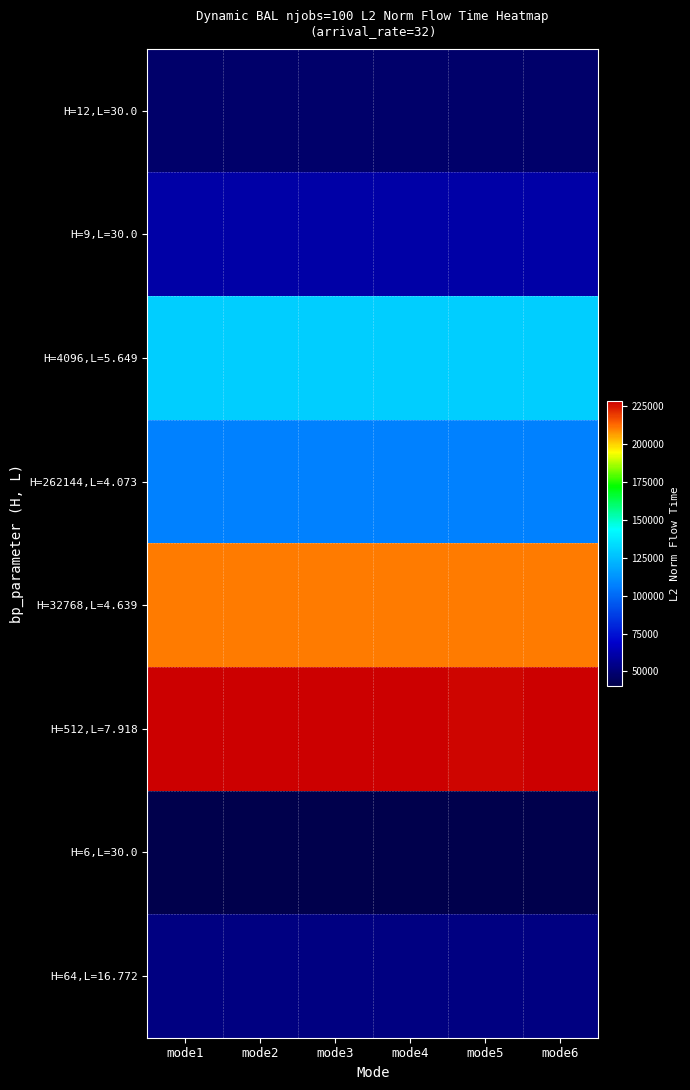

Reading left to right, list all the values displayed in this chart.

H=12,L=30.0: mode1=47876.3	mode2=47876.3	mode3=47876.3	mode4=47876.3	mode5=47876.3	mode6=47876.3
H=9,L=30.0: mode1=60468.5	mode2=60468.5	mode3=60468.5	mode4=60468.5	mode5=60468.5	mode6=60468.5
H=4096,L=5.649: mode1=129746.8	mode2=129746.8	mode3=129746.8	mode4=129746.8	mode5=129746.8	mode6=129746.8
H=262144,L=4.073: mode1=107246.3	mode2=107246.3	mode3=107246.3	mode4=107246.3	mode5=107246.3	mode6=107246.3
H=32768,L=4.639: mode1=210375.6	mode2=210375.6	mode3=210375.6	mode4=210375.6	mode5=210375.6	mode6=210375.6
H=512,L=7.918: mode1=228531.6	mode2=228494.1	mode3=228494.1	mode4=228494.1	mode5=227177.5	mode6=228494.1
H=6,L=30.0: mode1=40633.1	mode2=40633.1	mode3=40633.1	mode4=40633.1	mode5=40633.1	mode6=40633.1
H=64,L=16.772: mode1=52404.9	mode2=52404.9	mode3=52404.9	mode4=52404.9	mode5=52404.9	mode6=52404.9